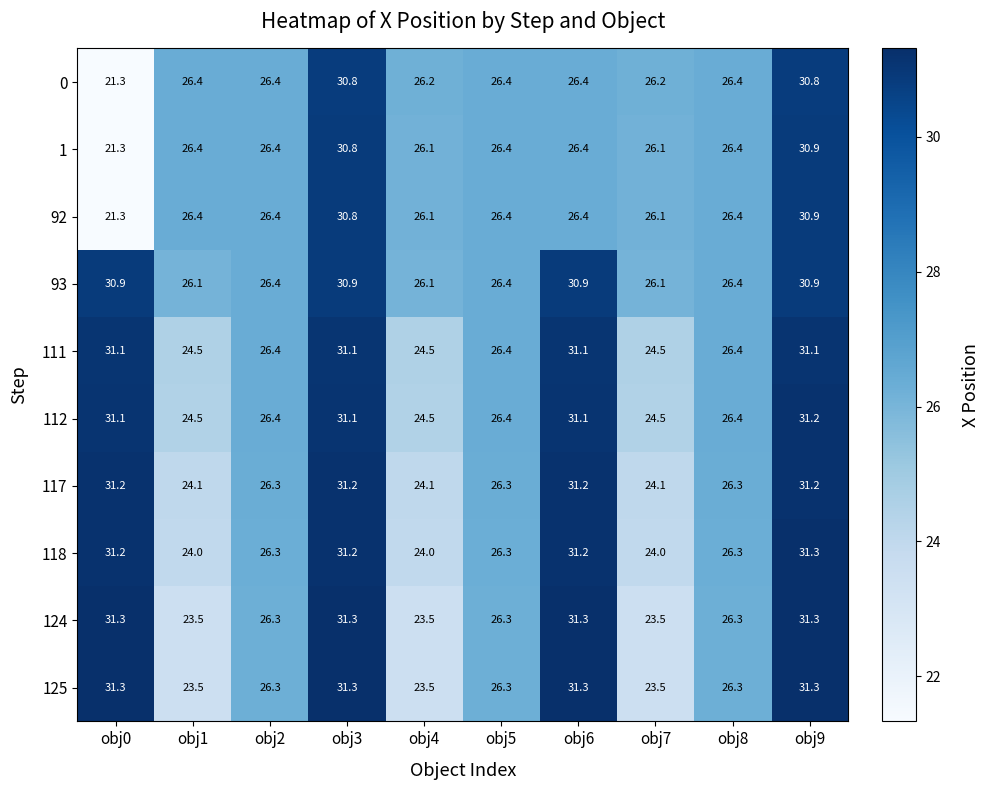

At how many categories does at least one series exceed 28?

4